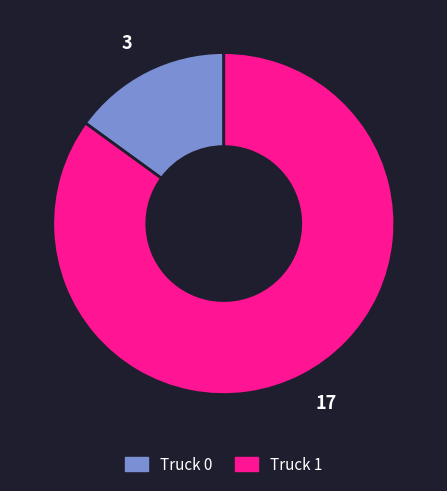

Rank the categories by value from lowest to highest.

3, 17